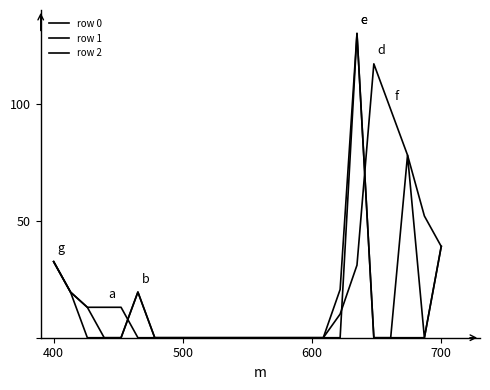

What is the average value of the row 0 series?

21.5